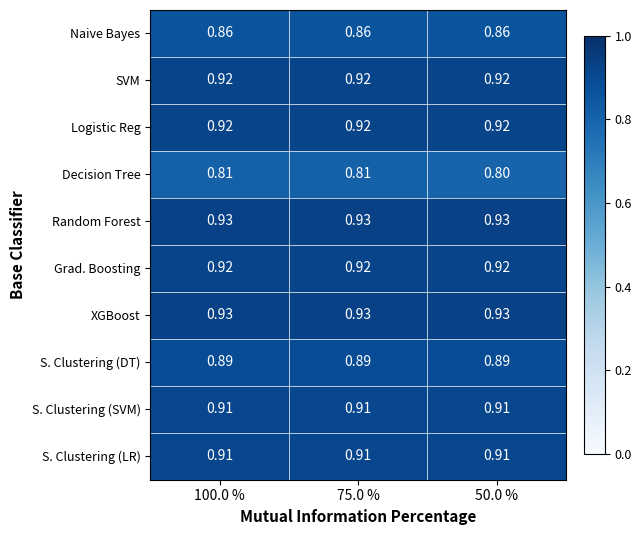

Which series has the widest spread of values?

Decision Tree